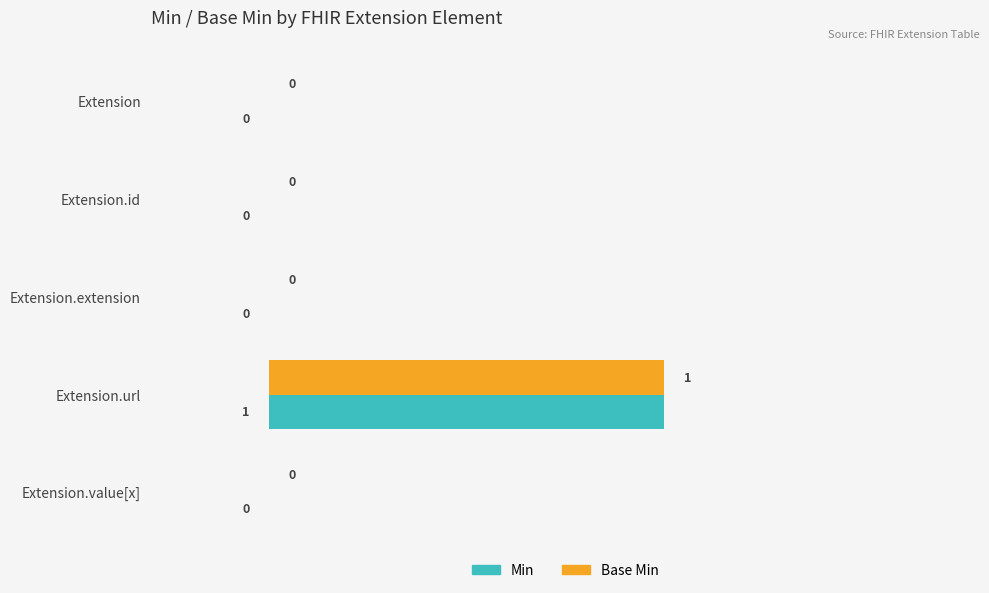

How many positive values does the Base Min series have?

1